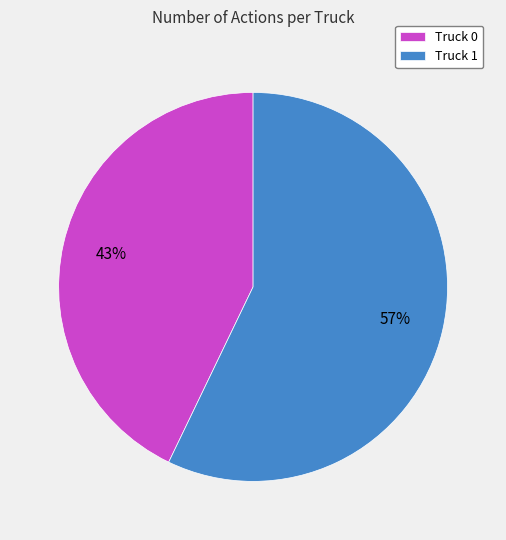

Do Truck 0 and Truck 1 together represent more than half of the pie?

Yes